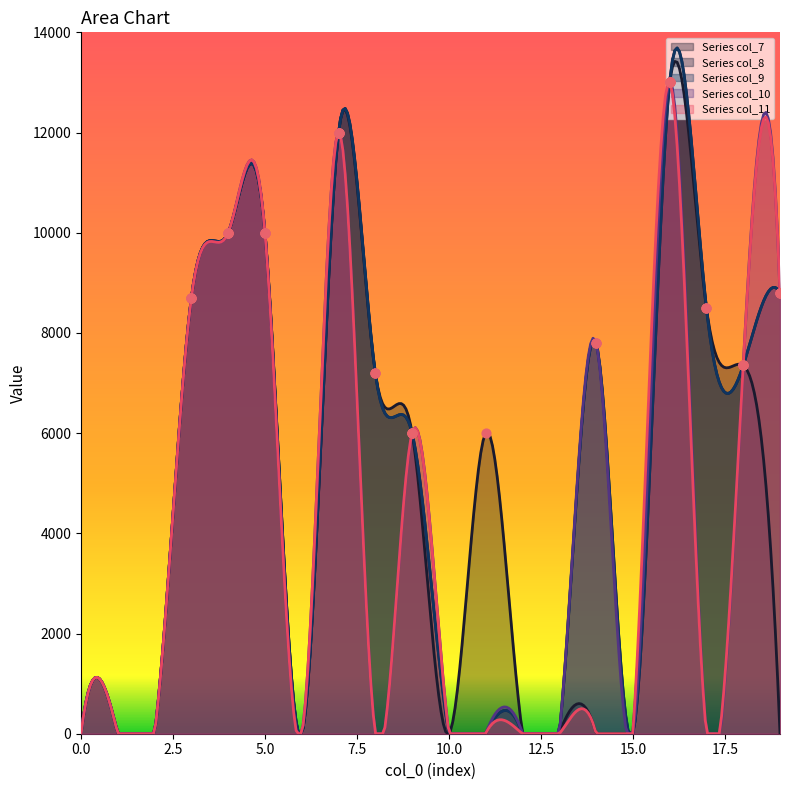

At how many categories does at least one series exceed 1950?

12